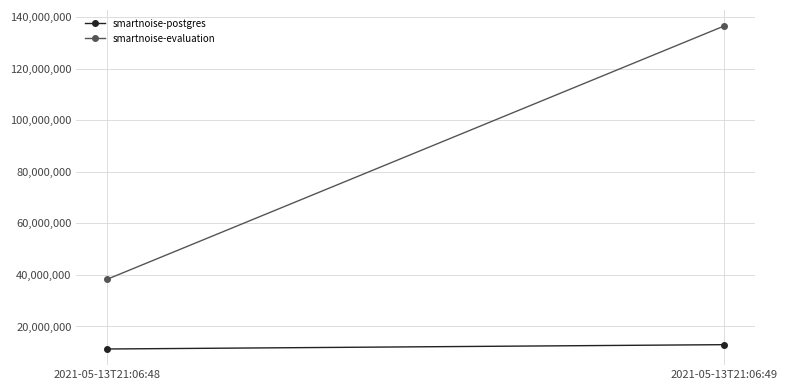

What is the sum of the smartnoise-postgres values at 2021-05-13T21:06:49 and 2021-05-13T21:06:48?

24215552